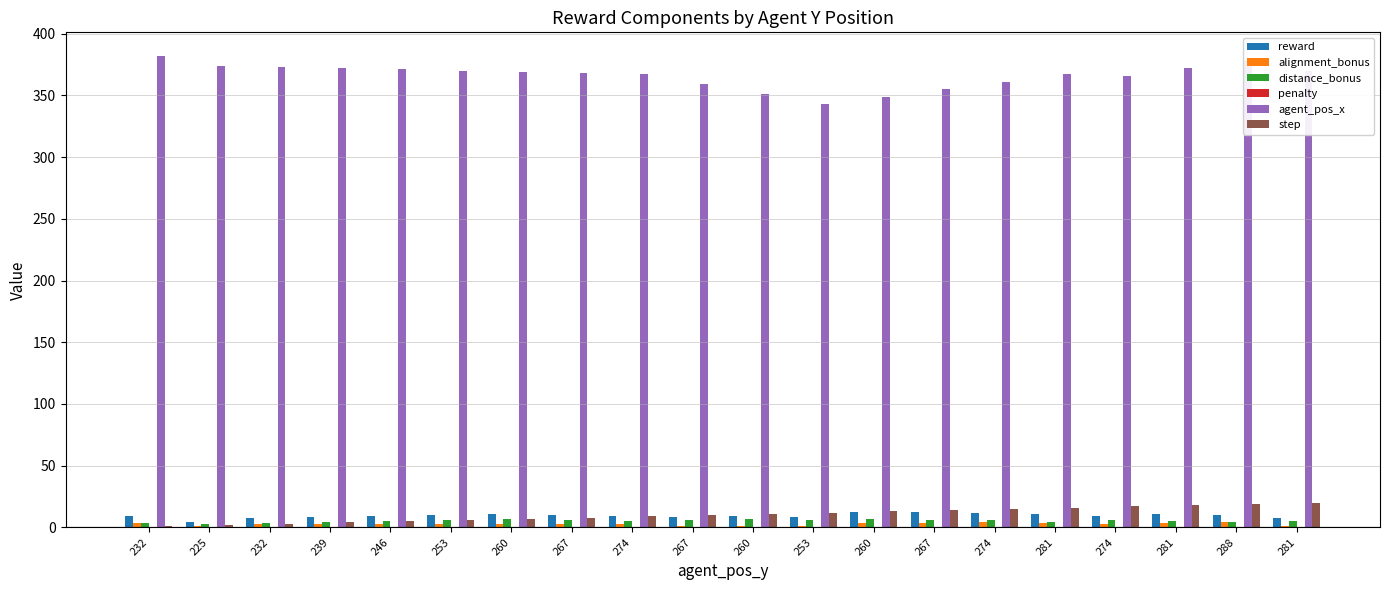

Are the bars grouped side by side (vs. stacked)?

Yes